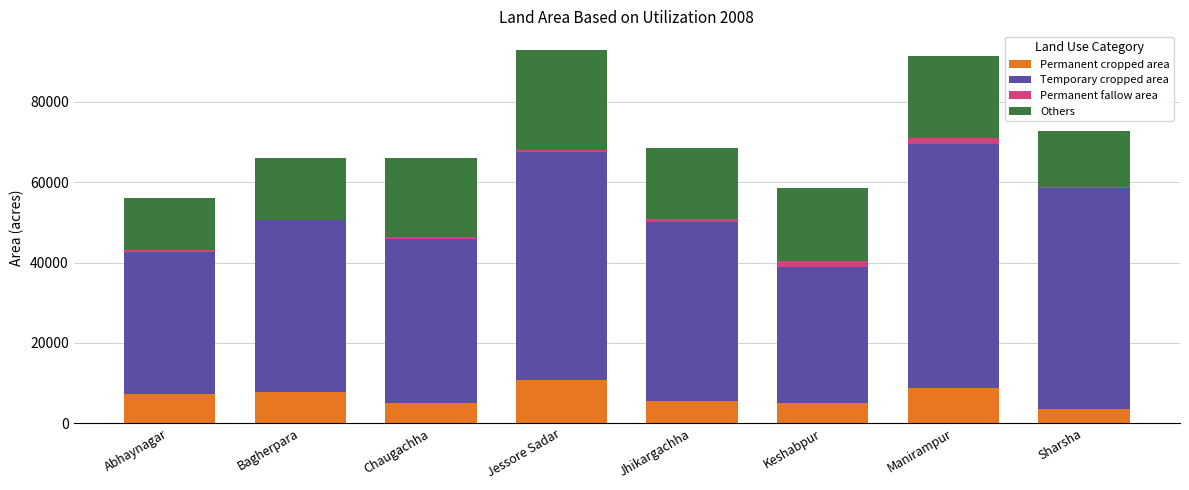

The value of Permanent cropped area at Jhikargachha is 5511. True or false?

True